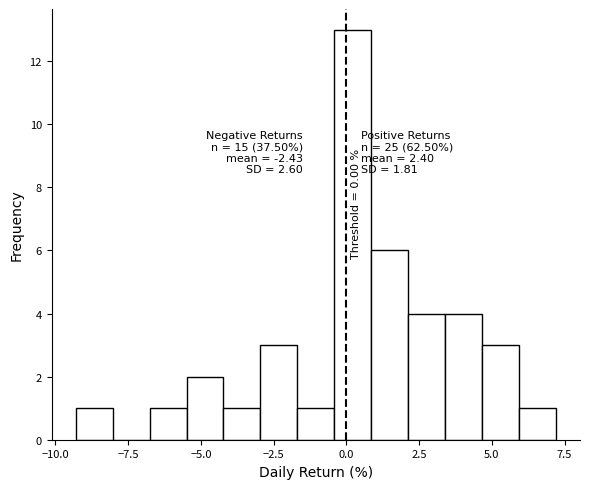

Read against the x-axis, roughly where is the centre of the tallest bar?

0.0